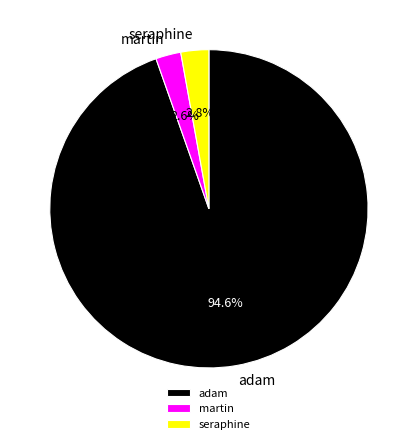

What is the majority slice?

adam